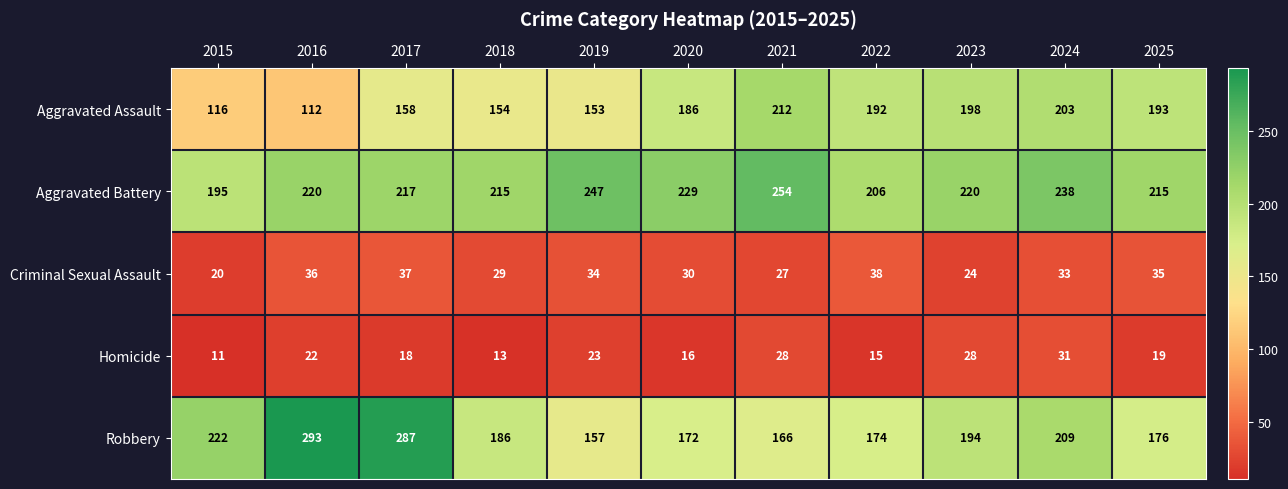

List the series in order of their peak value, highest first.

Robbery, Aggravated Battery, Aggravated Assault, Criminal Sexual Assault, Homicide